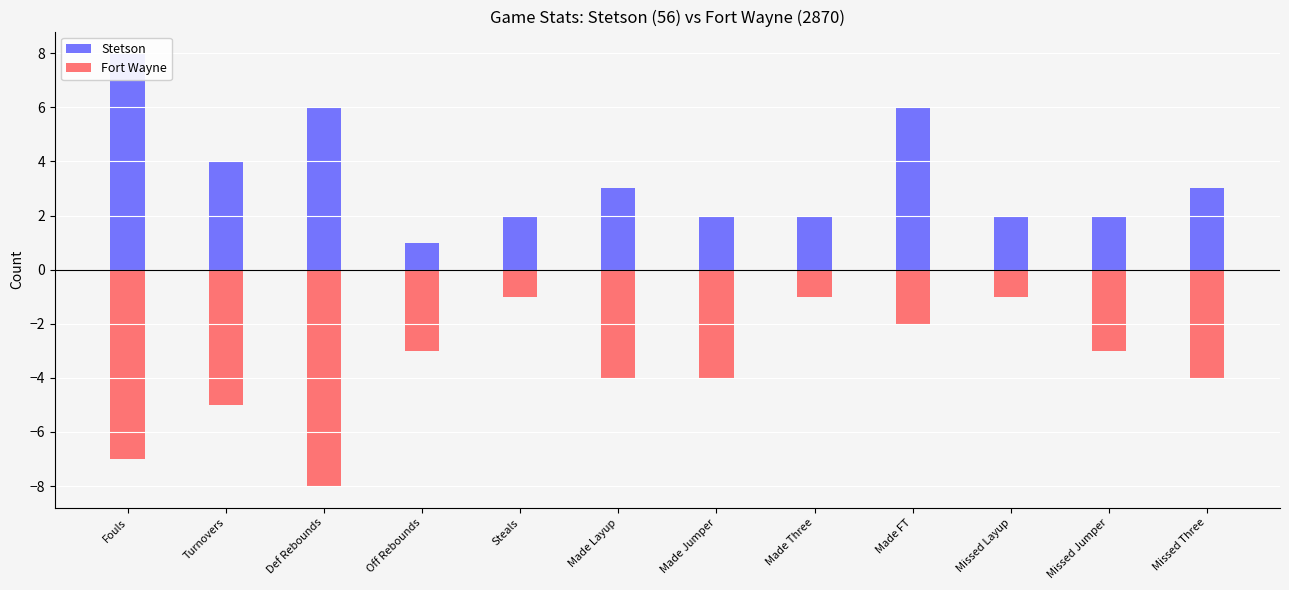

What is the sum of the Stetson values at Off Rebounds and Fouls?

9